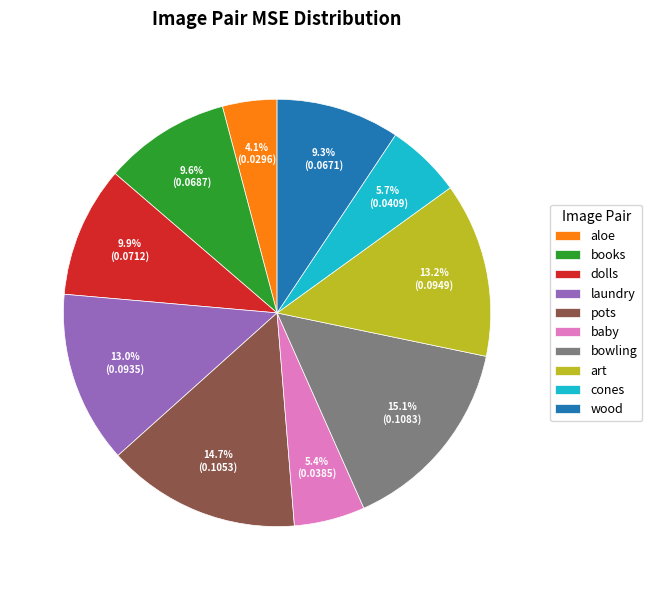

Which category has the smallest portion of the pie?

aloe